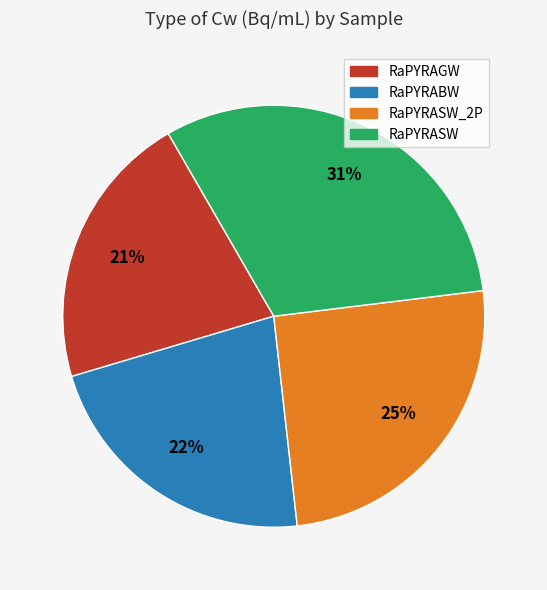

Is there a majority slice in this chart?

No